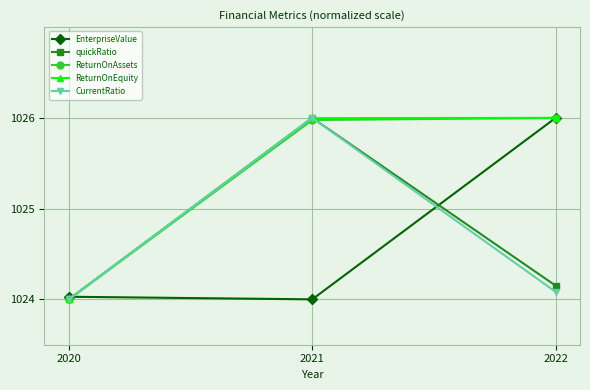

The value of EnterpriseValue at 2021 is 1024.0. True or false?

True